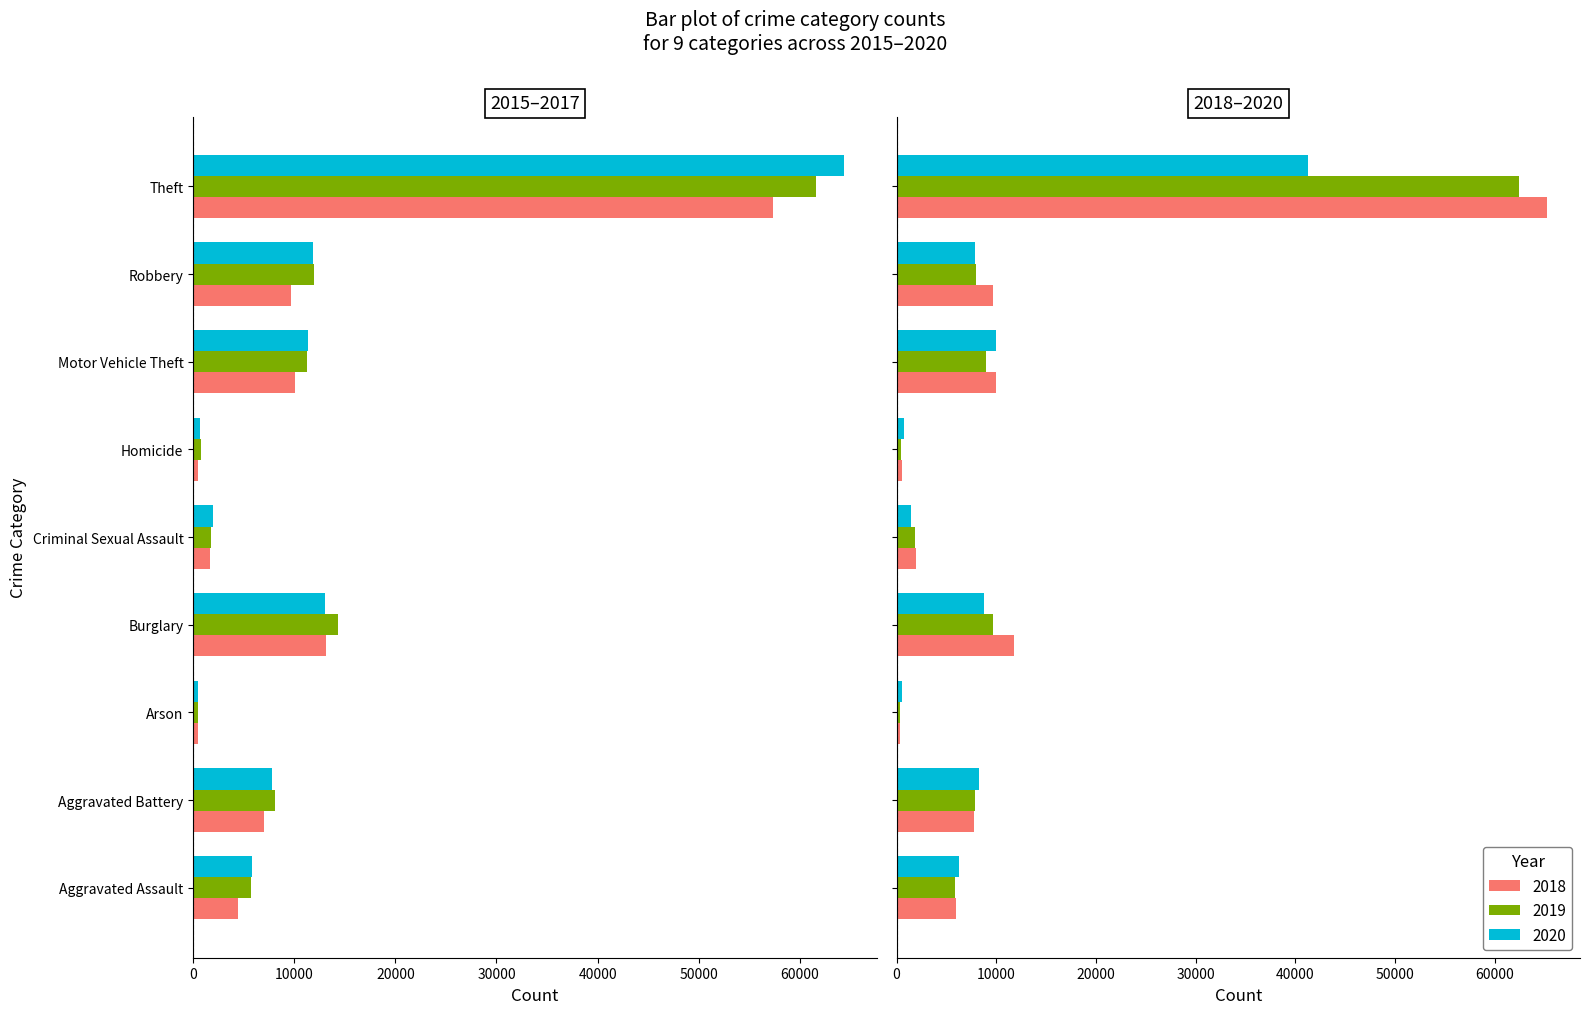

True or false: 2020 has a value of 63936 at Theft.

False